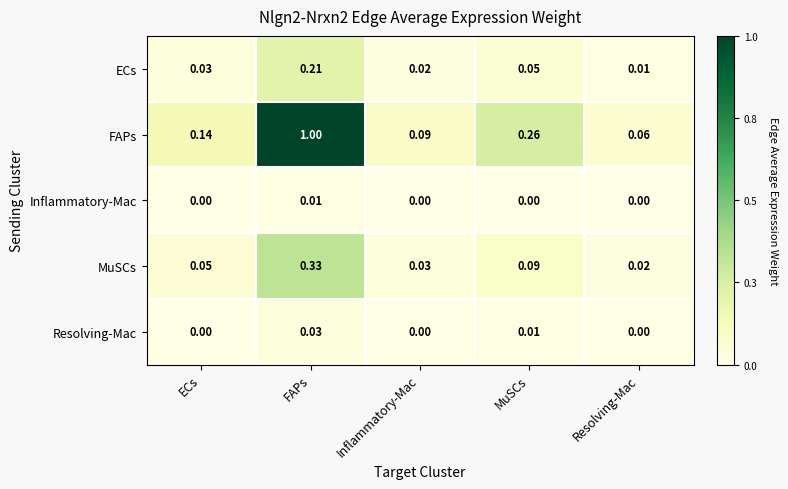

List the labels in order of ECs value, smallest first.

Resolving-Mac, Inflammatory-Mac, ECs, MuSCs, FAPs